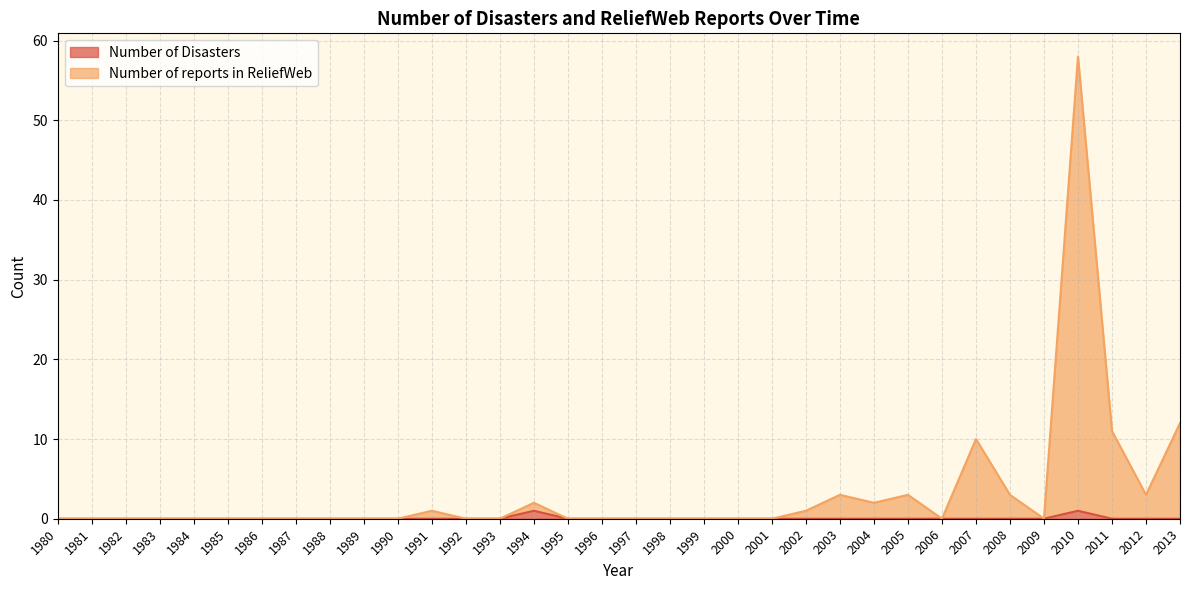

True or false: Number of reports in ReliefWeb and Number of Disasters intersect in this chart.

False